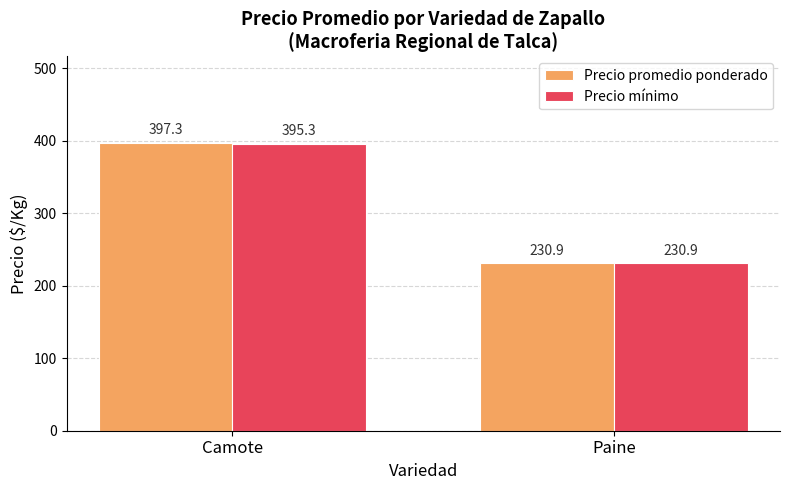

Reading left to right, what are all the values shown in this chart?

Precio promedio ponderado: 397.3	230.9
Precio mínimo: 395.3	230.9